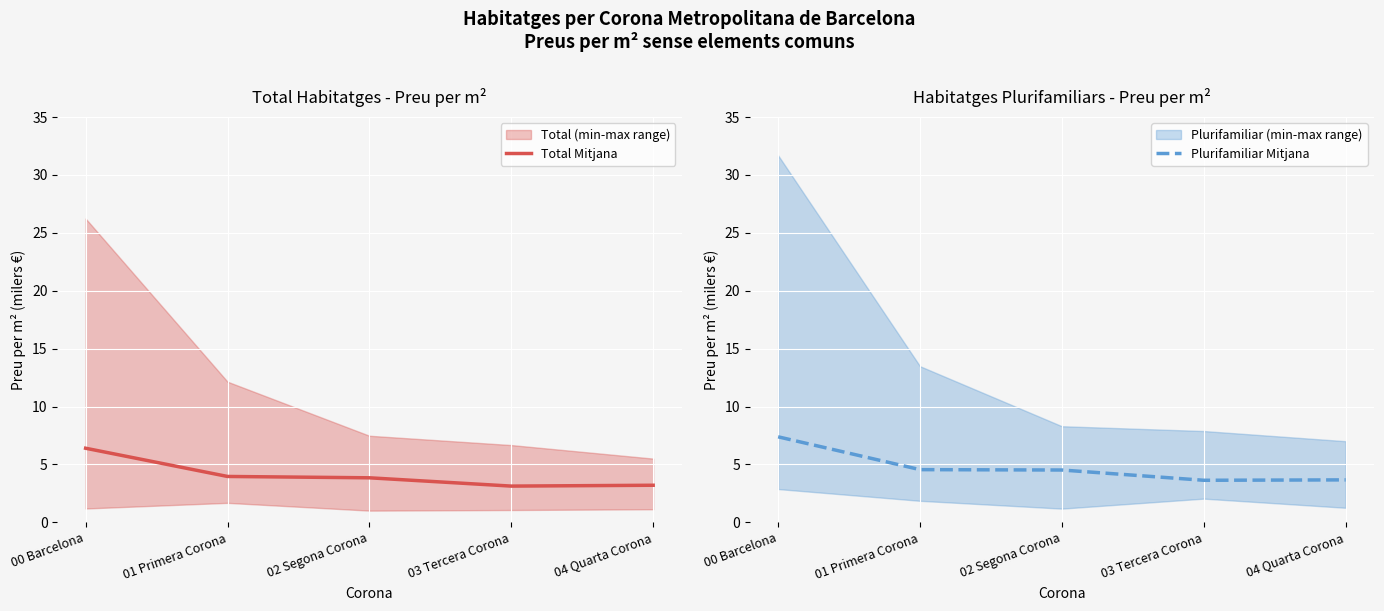

True or false: Plurifamiliar Mitjana has more than 2 interior local peaks.

False